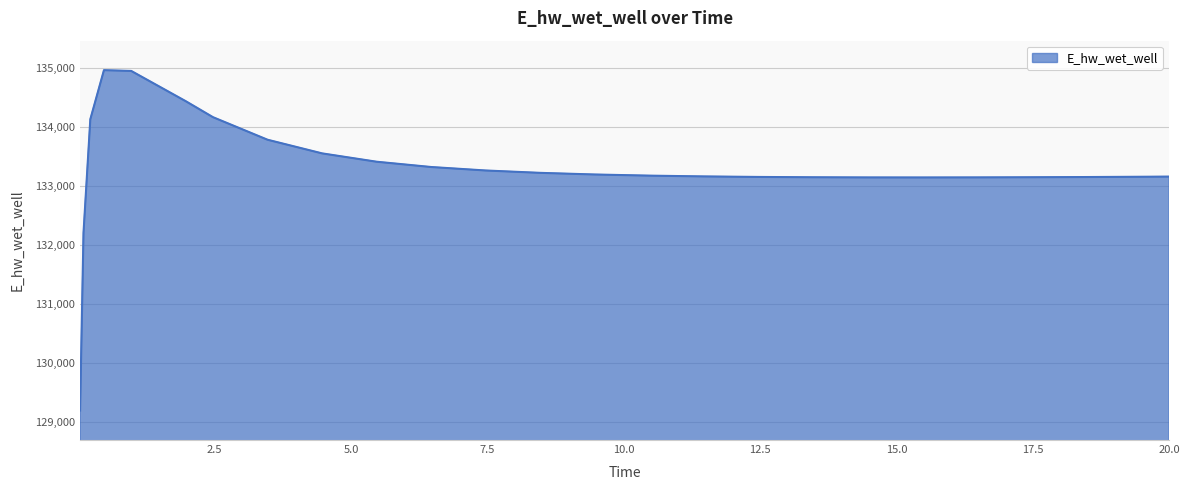

What is the difference between the maximum and minimum values?

5770.4